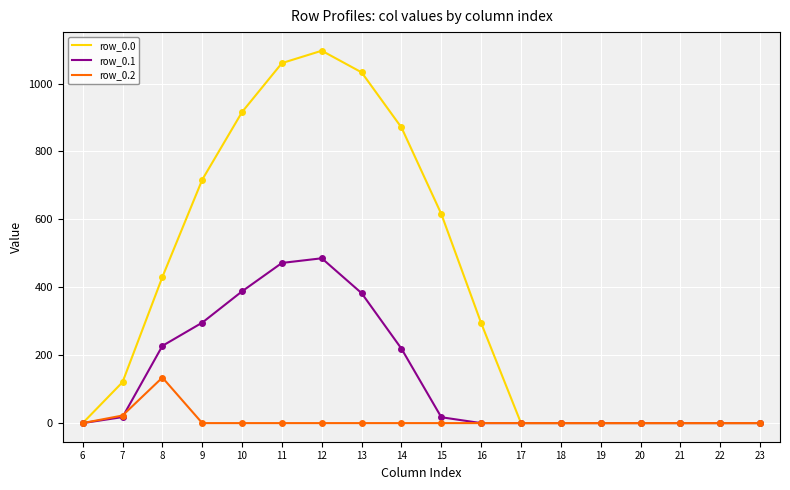

How many values in the row_0.0 series exceed 294?

9